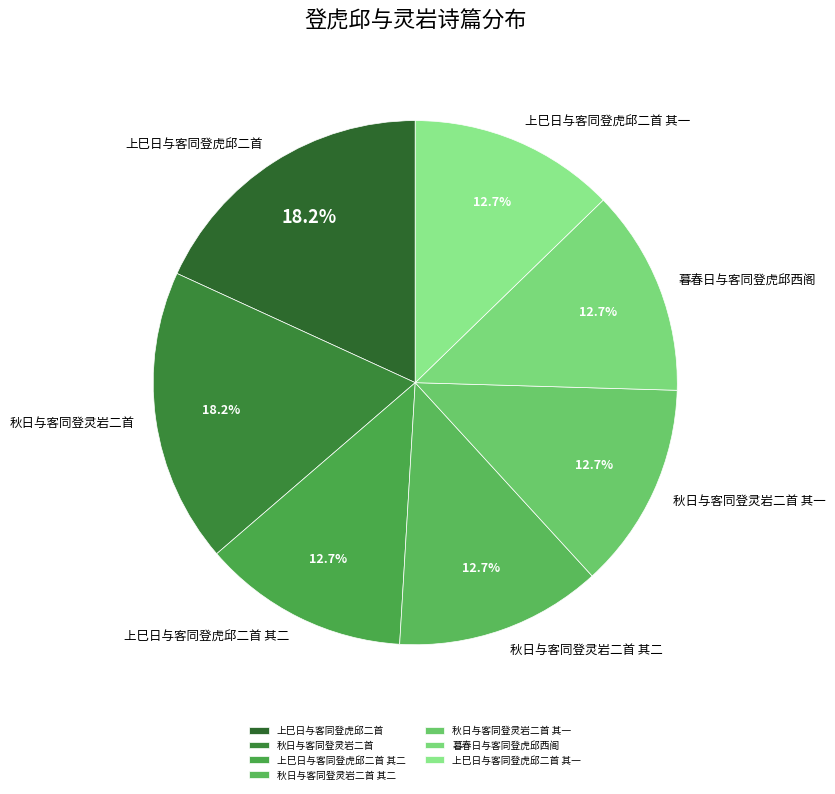

What percentage is the 上巳日与客同登虎邱二首 slice, to the nearest percent?

18%